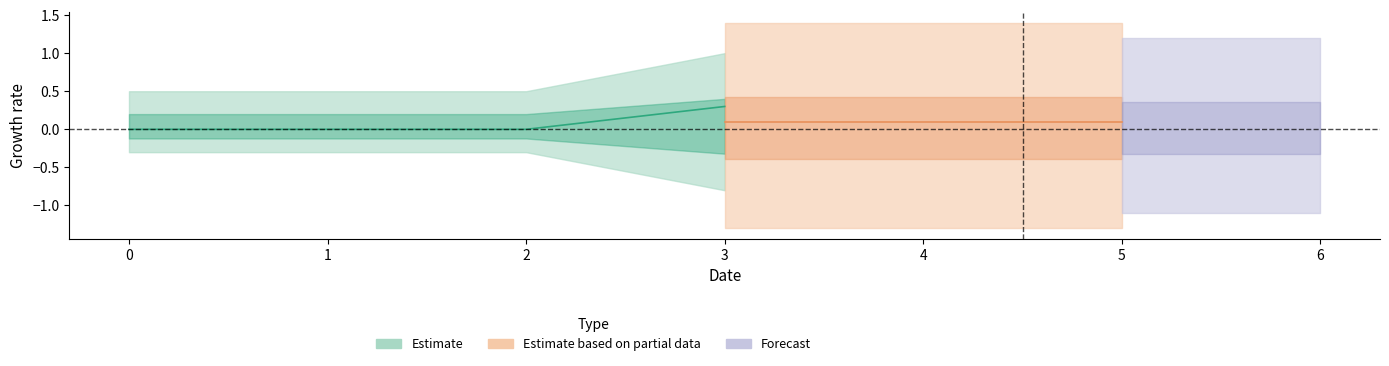

True or false: 3 and 1 intersect in this chart.

False